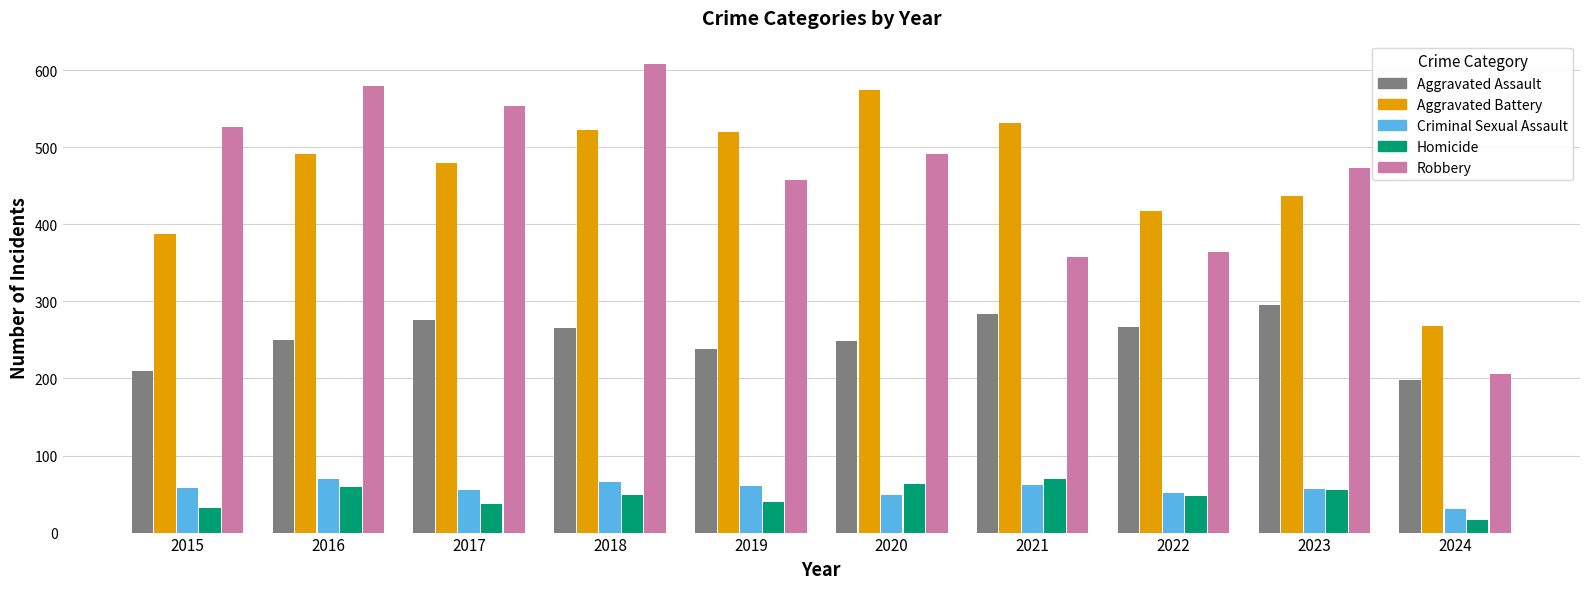

At how many categories does at least one series exceed 89?

10